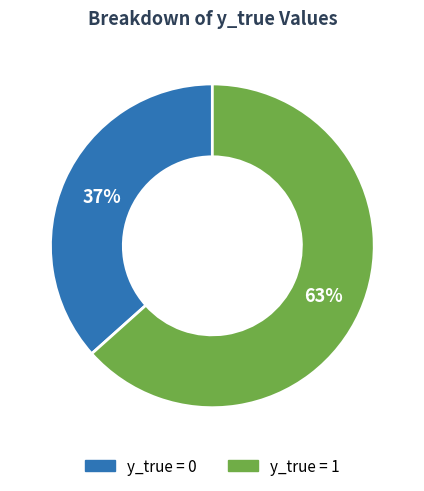

To the nearest percent, what is the average slice percentage?

50%